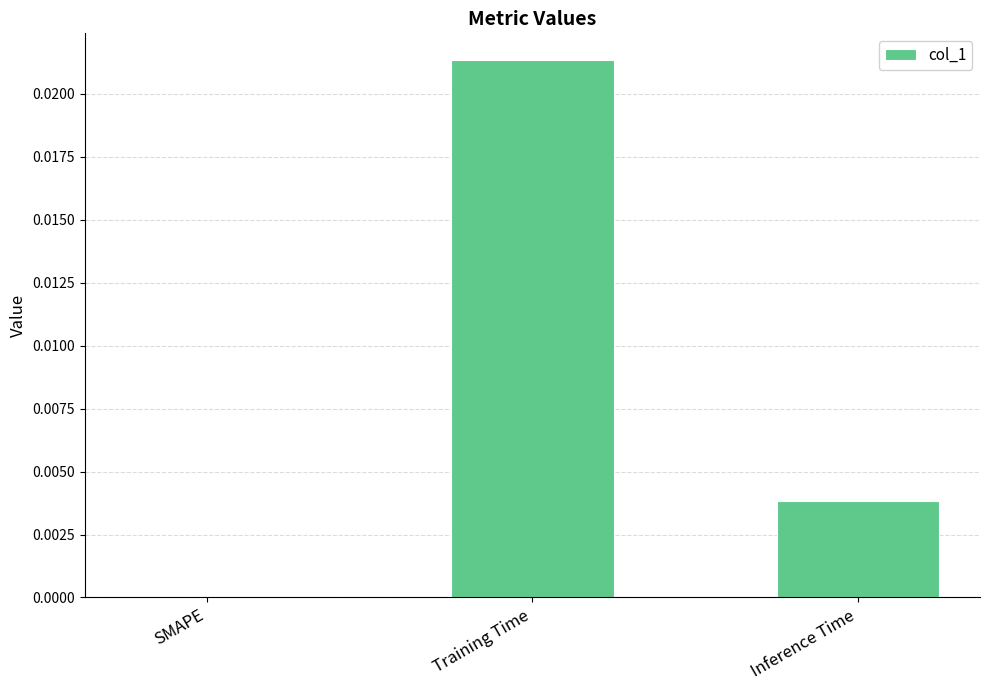

Between SMAPE and Inference Time, which is larger?

Inference Time